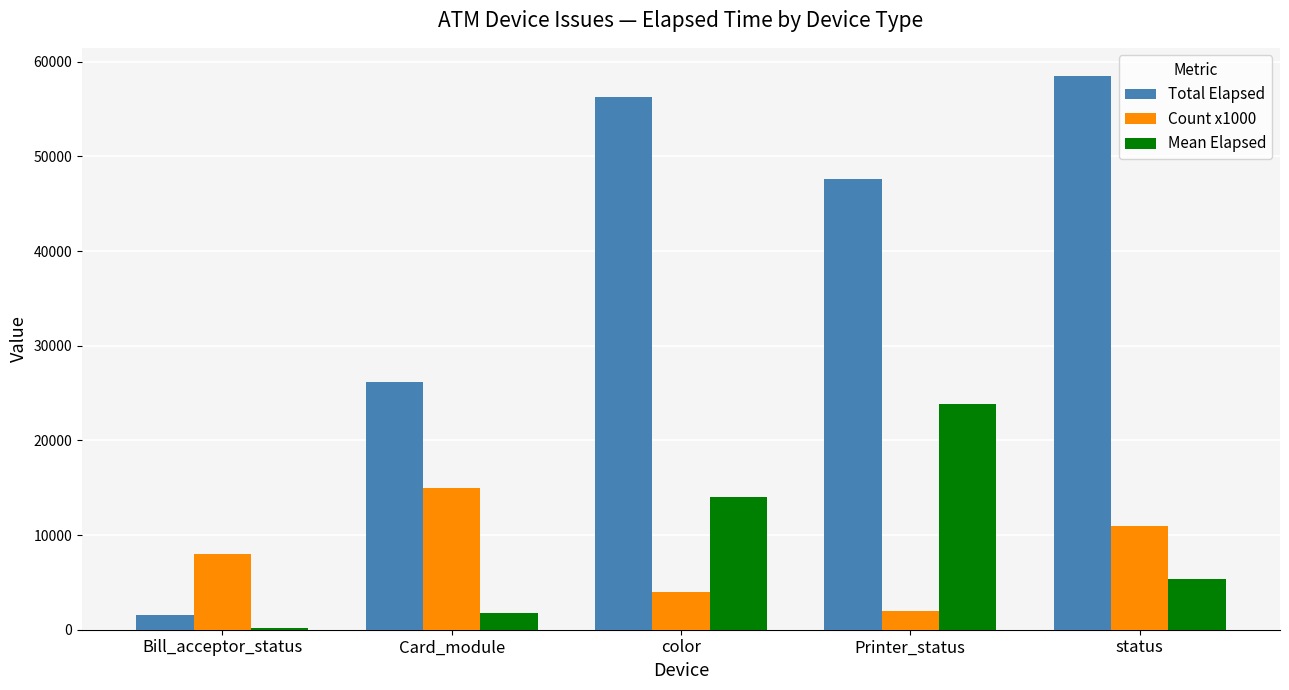

How many bars are there in total?

15